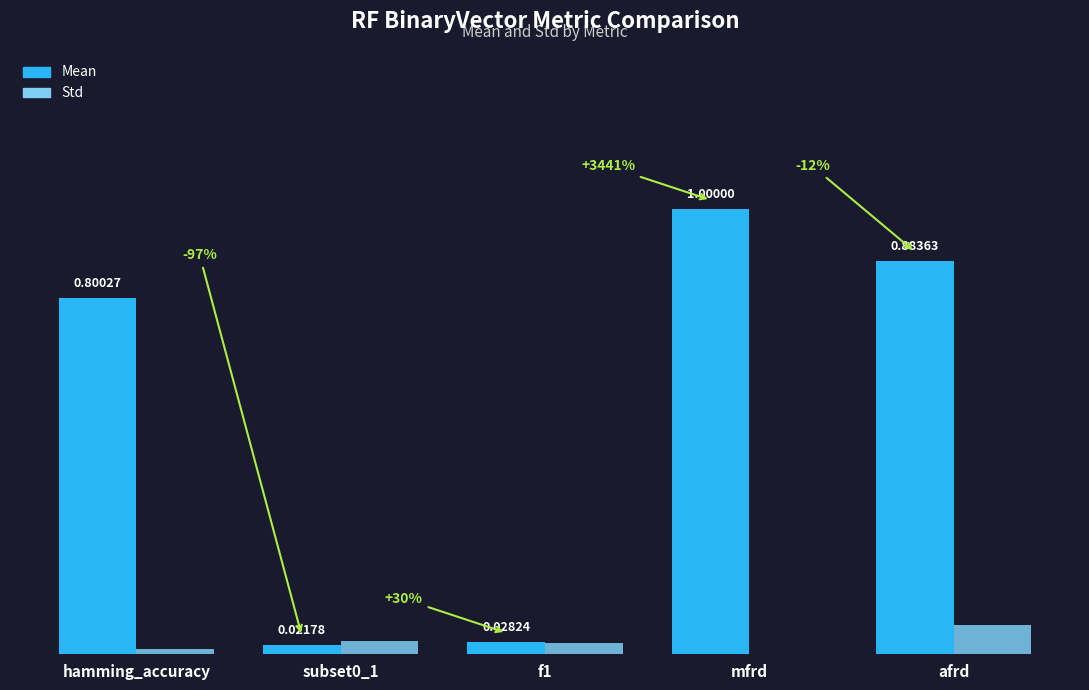

What are all the series names shown in the legend?

Mean, Std